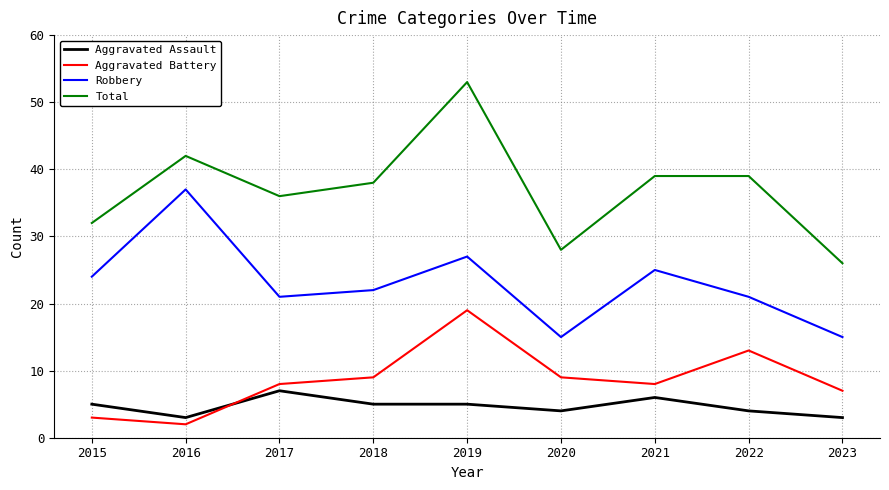

Reading left to right, list all the values displayed in this chart.

Aggravated Assault: 5	3	7	5	5	4	6	4	3
Aggravated Battery: 3	2	8	9	19	9	8	13	7
Robbery: 24	37	21	22	27	15	25	21	15
Total: 32	42	36	38	53	28	39	39	26